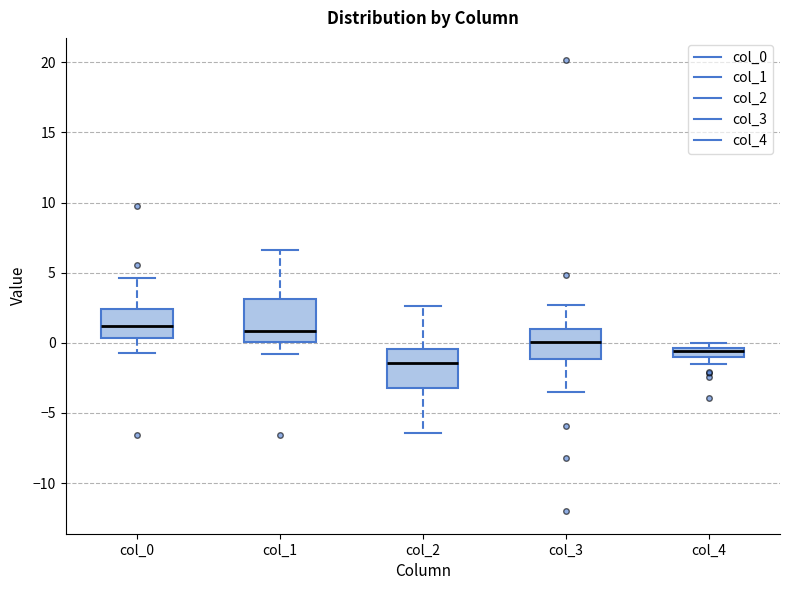

Where does the upper whisker of the box for col_0 end on the y-axis? The values are not printed on the chart, so give them approximately, as read against the axis.

4.5